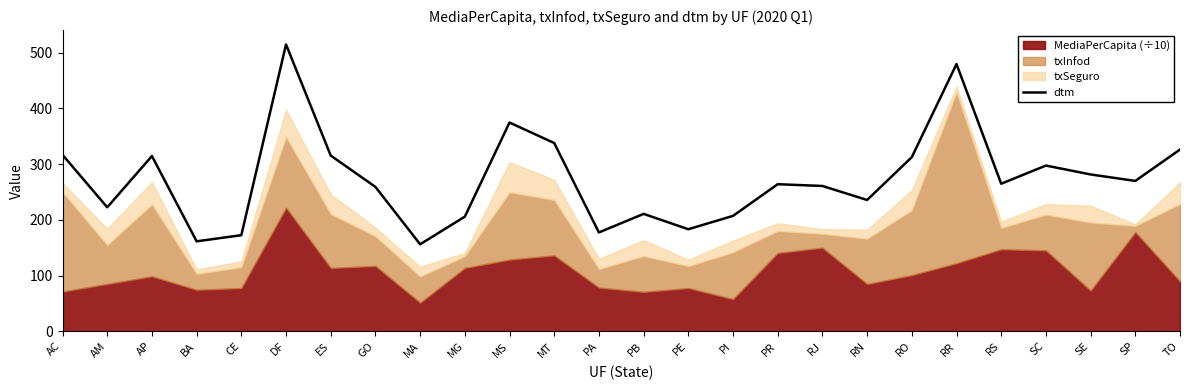

How many data points are less than 264?

13